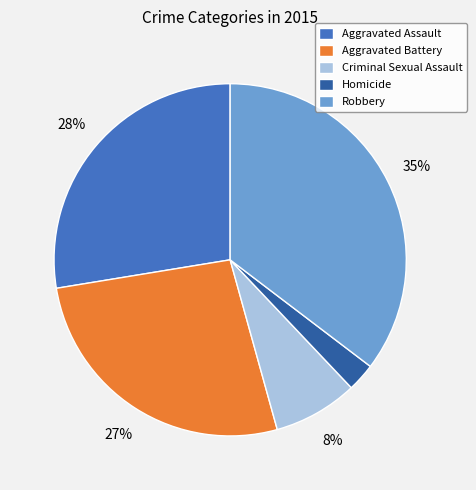

What percentage is the Criminal Sexual Assault slice, to the nearest percent?

8%